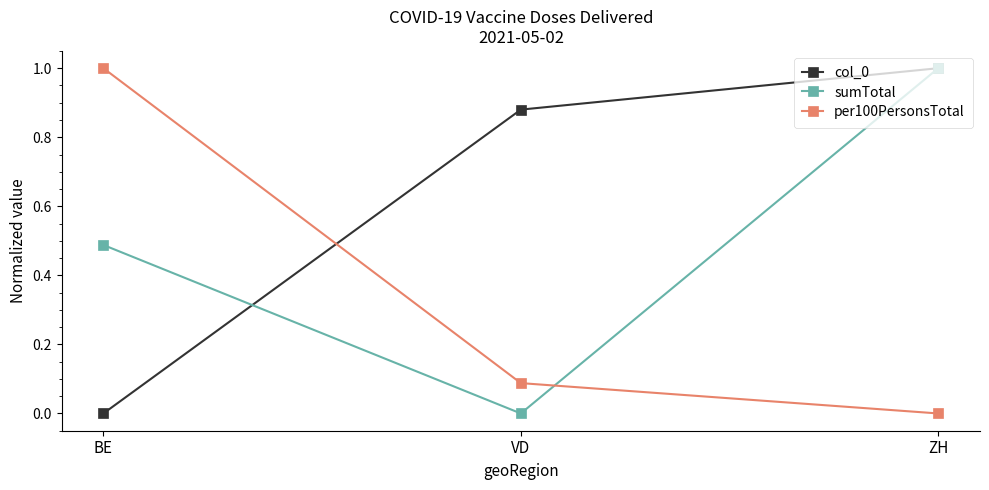

True or false: per100PersonsTotal has a value of 0.0 at ZH.

True